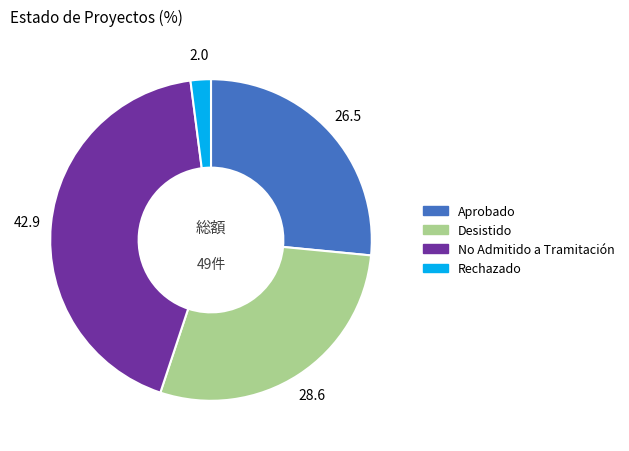

Is it true that Aprobado is 27% of the pie?

True